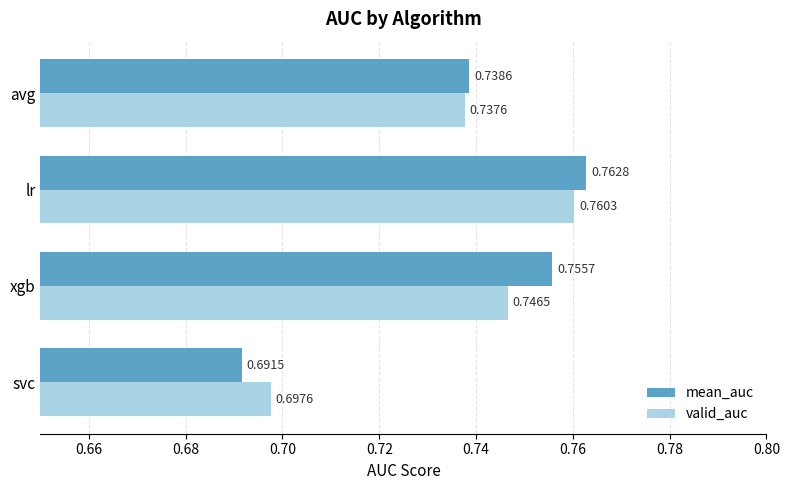

Which series has the largest range (max minus min)?

mean_auc